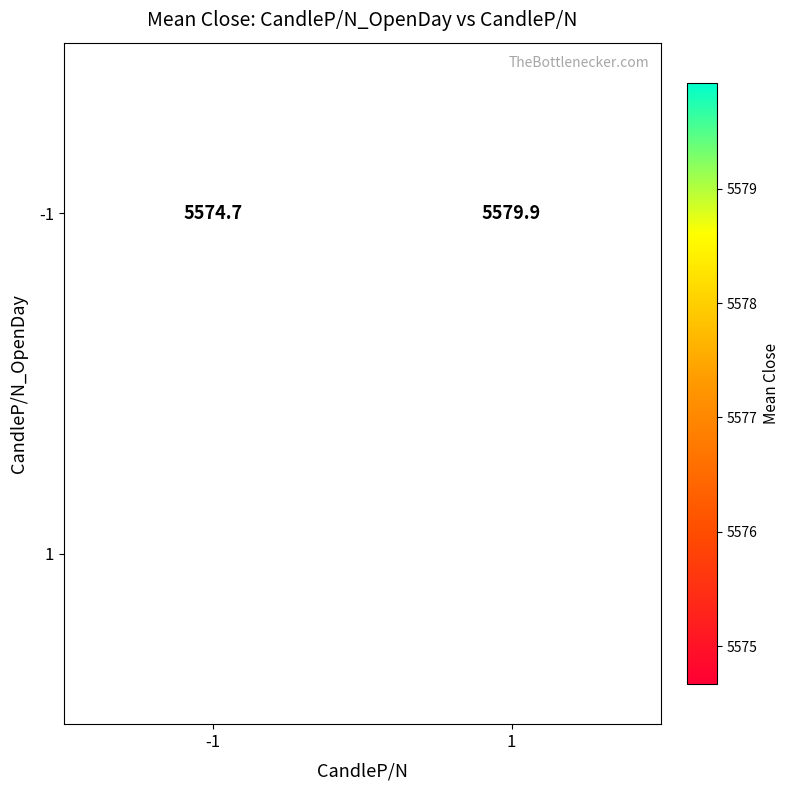

Where does the -1 series first go above 5579?

1